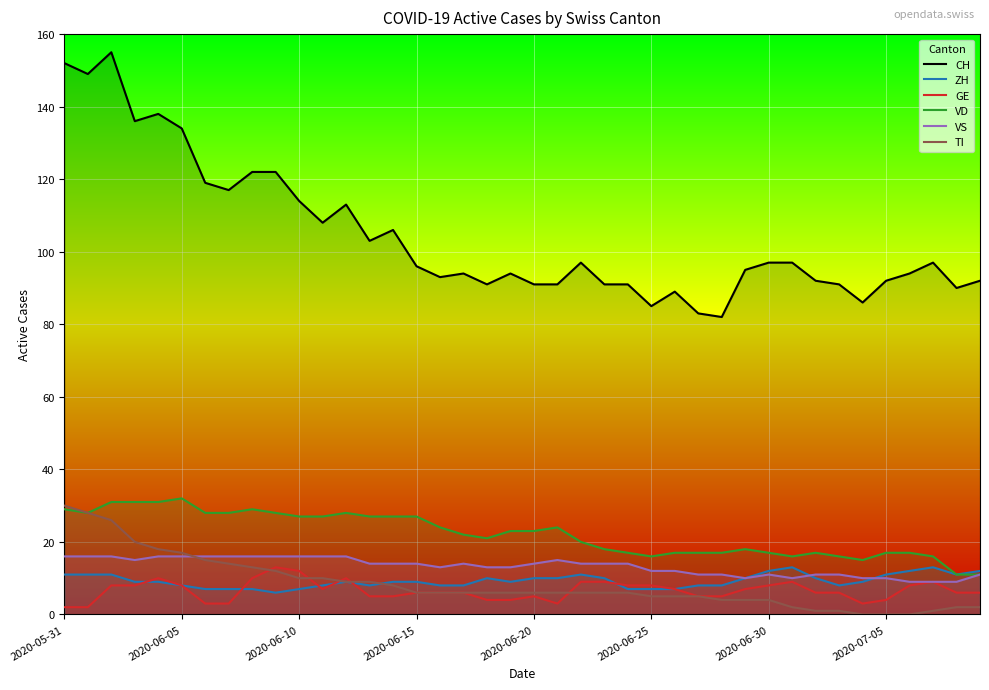

At which label does TI first exceed 6?

2020-05-31